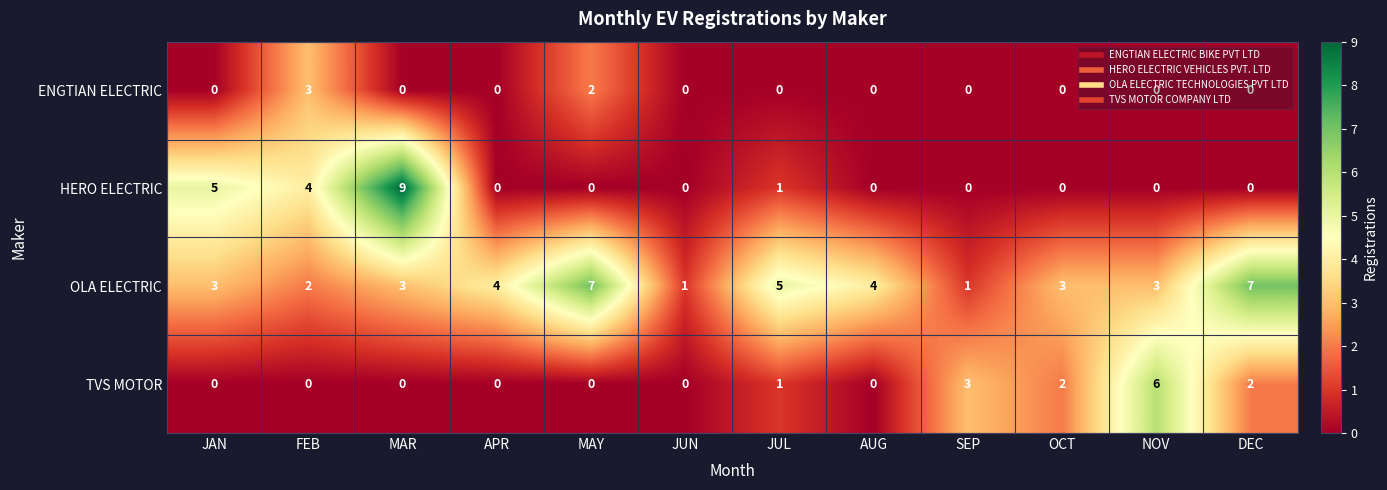

What is the total value across all series at DEC?

9